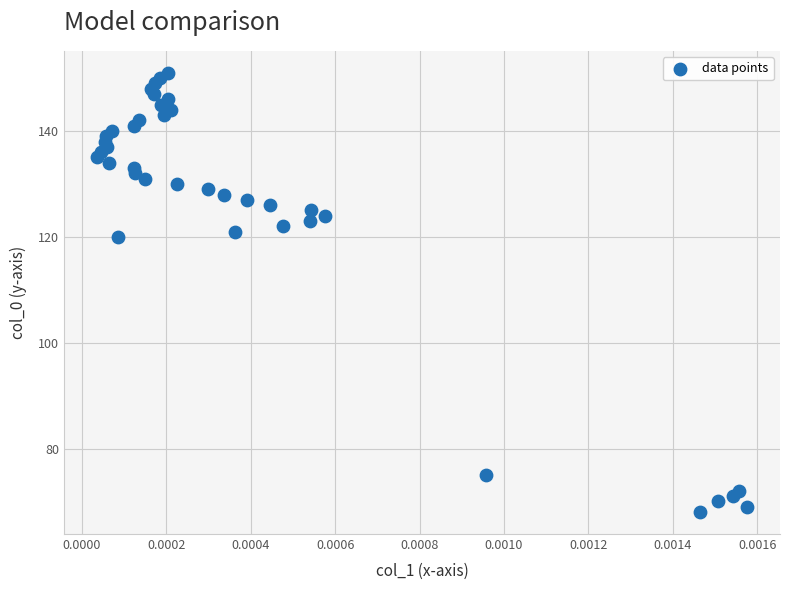

What Y value in the scatter plot is closest to 109?

120